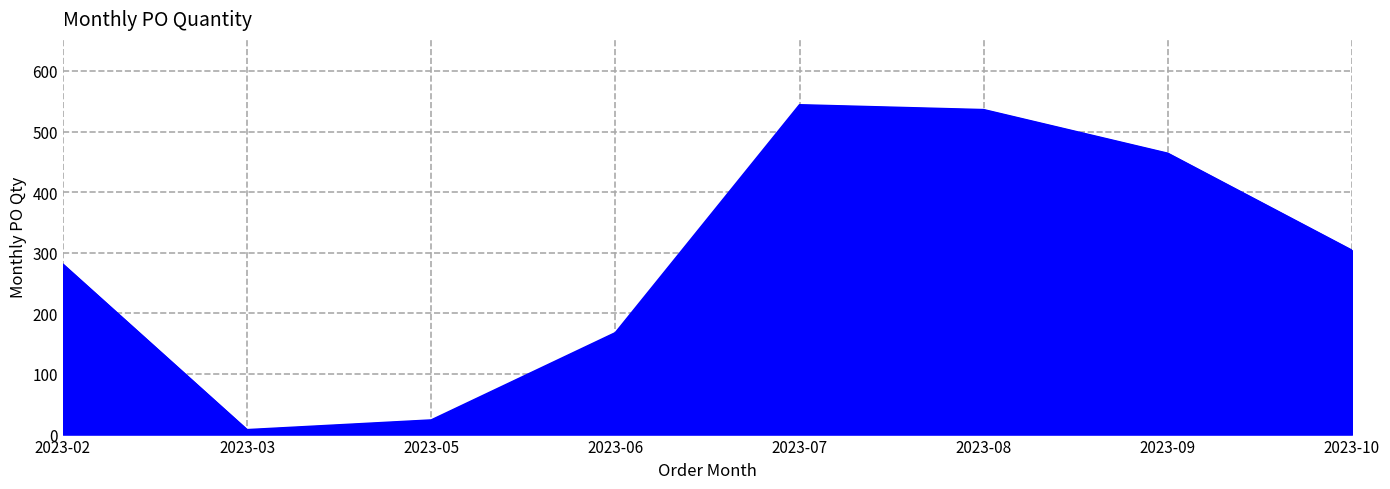

Is it true that the value at 2023-06 is 168?

True